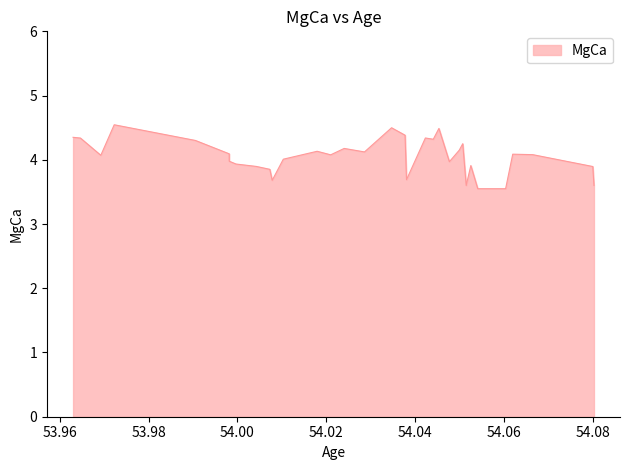

Approximately how many times larger is the value at 53.96925736866955 compared to 54.060411187614775?

1.1